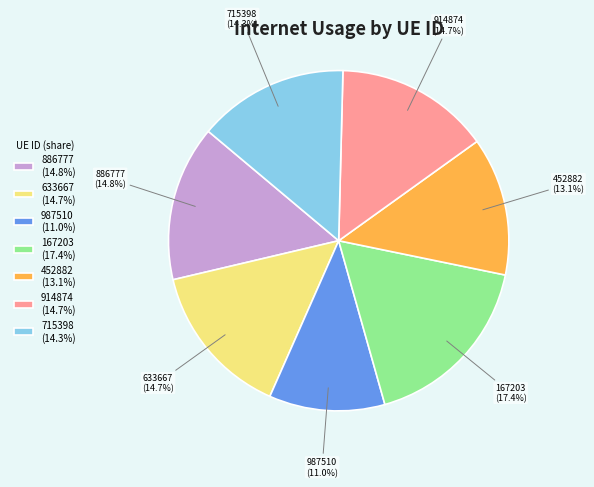

The 715398 slice represents 25% of the pie. True or false?

False